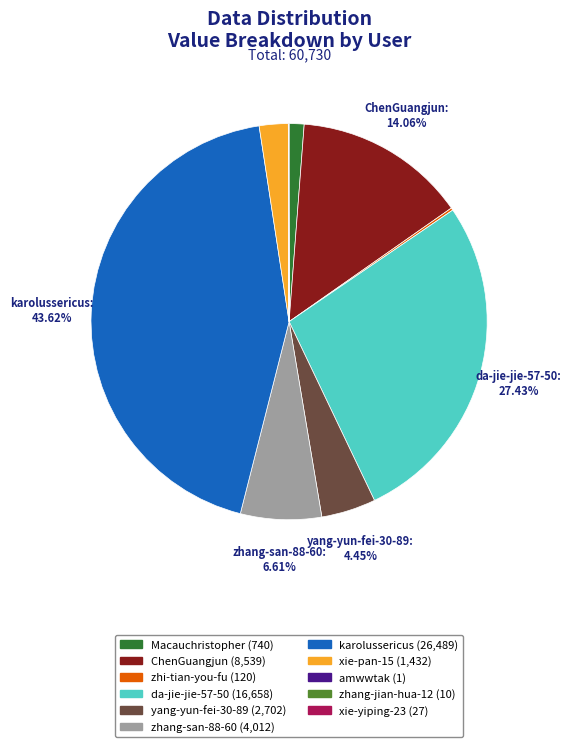

Is there a majority slice in this chart?

No